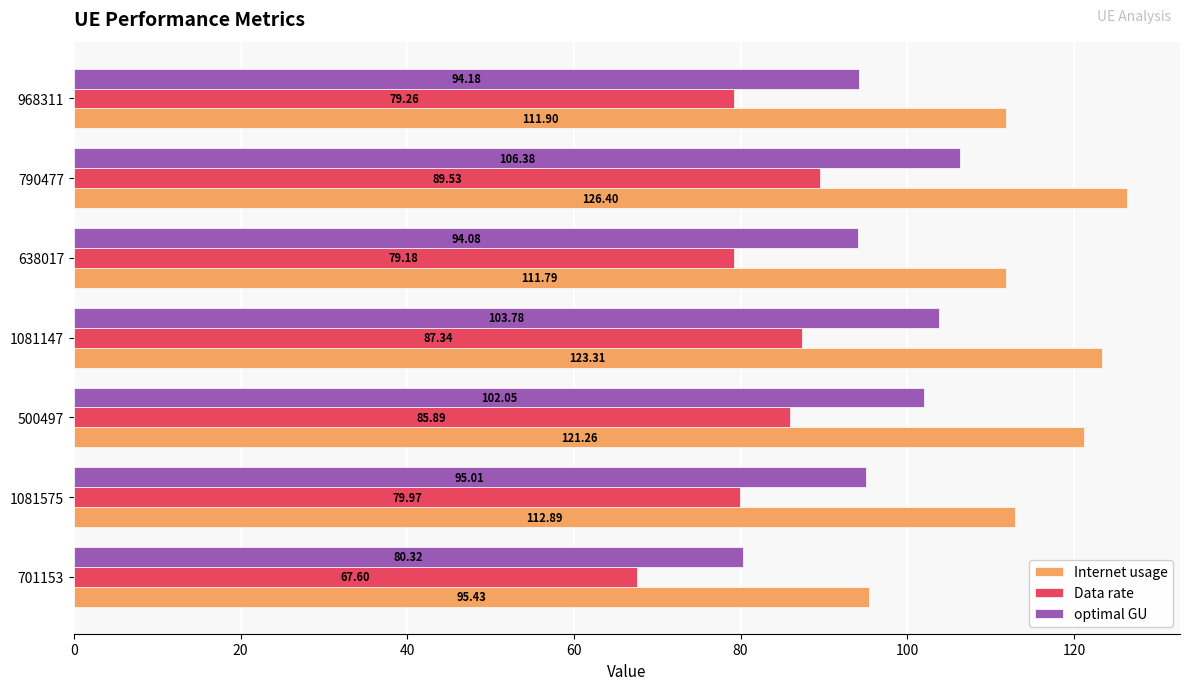

What is the average value of the Internet usage series?

114.7